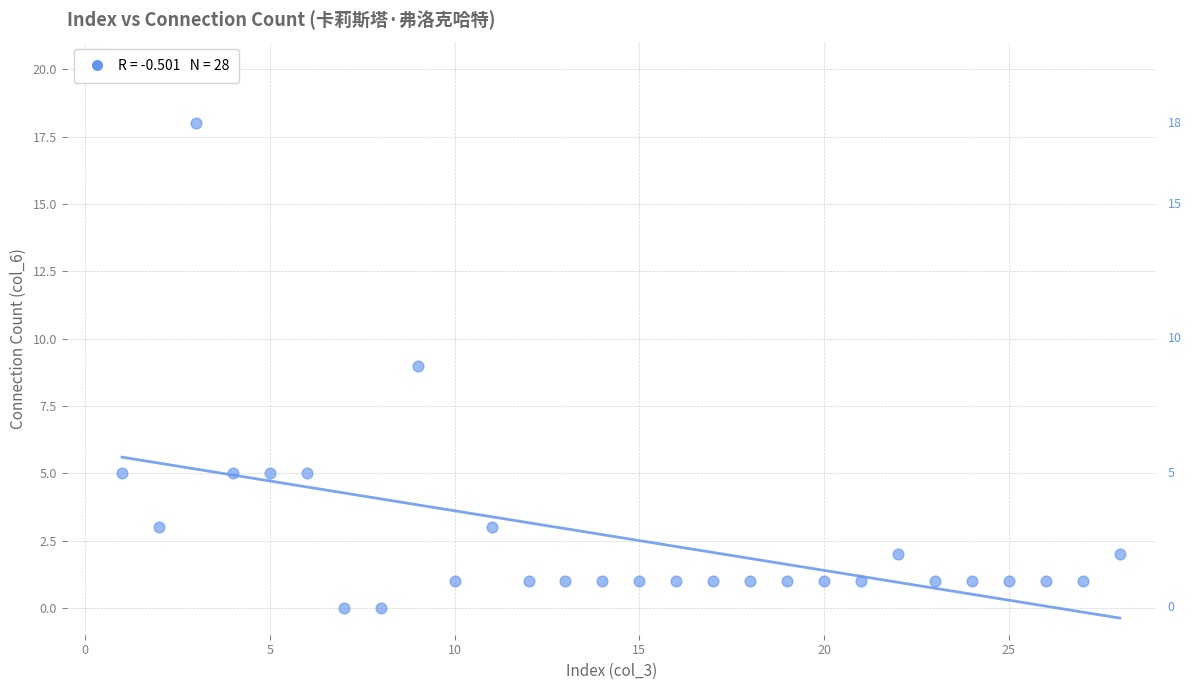

What is the range of Y values (max minus min)?

18